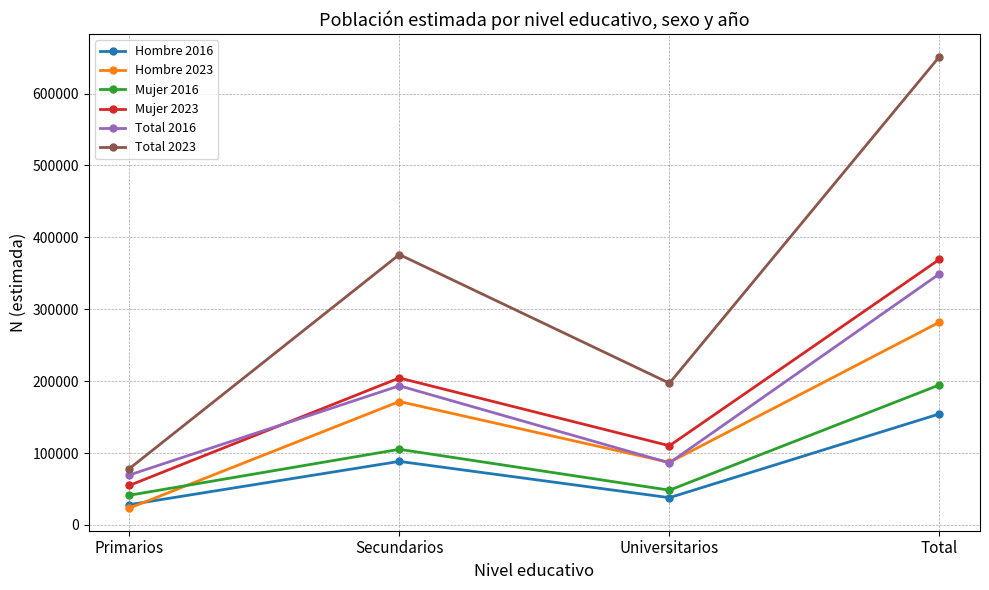

How many intersections are there between Mujer 2016 and Hombre 2023?

1